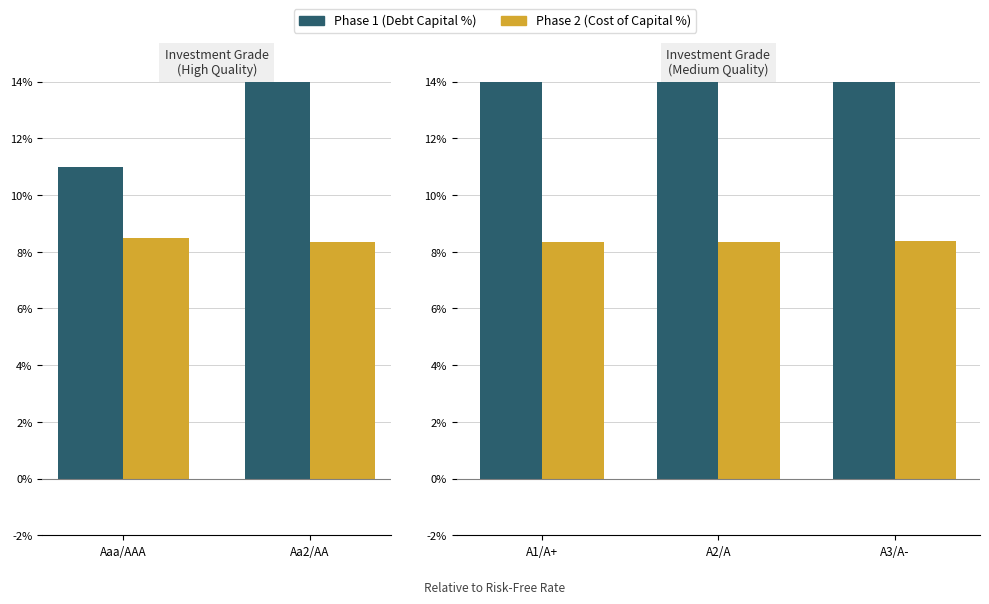

What is the value of the Phase 2 bar at the 3rd from the left?

8.4